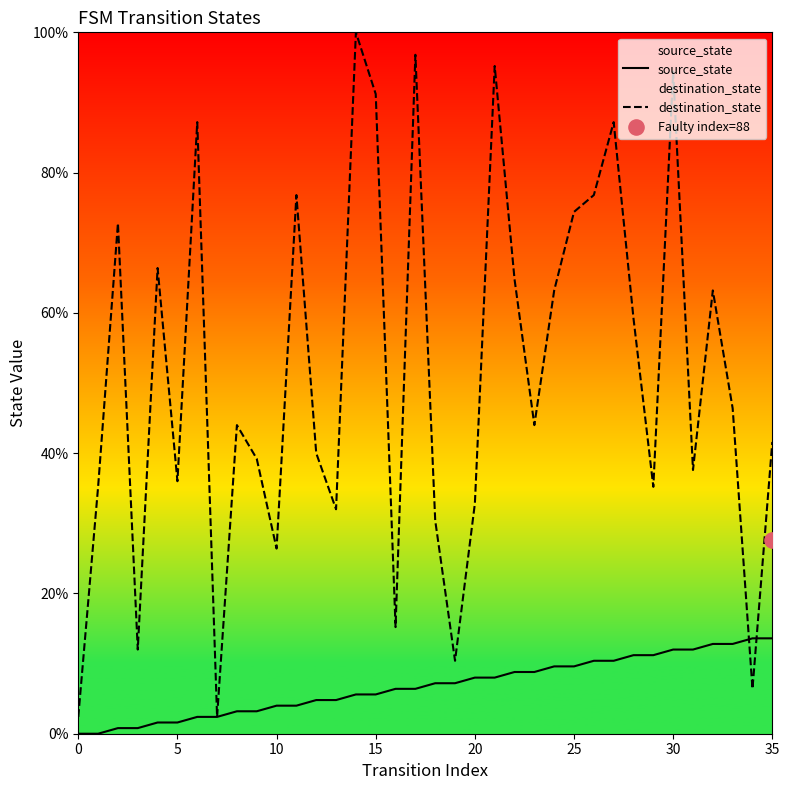

At which category is the sum across all series the highest?

30